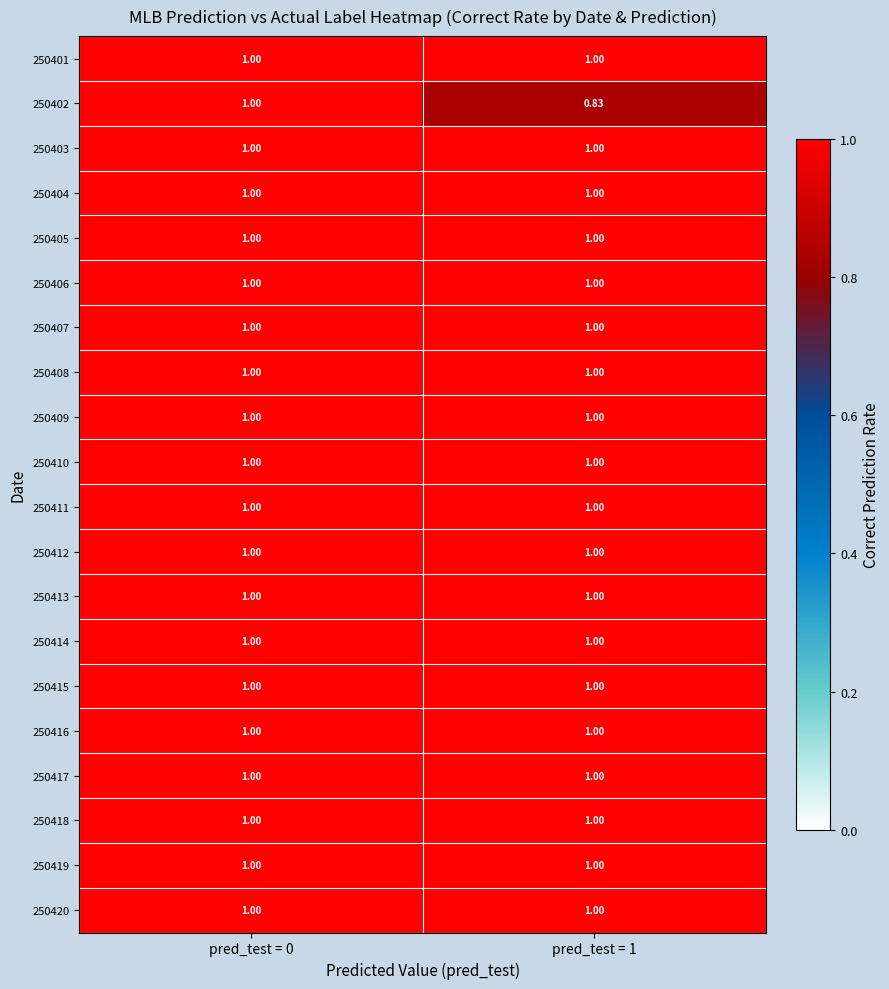

Which series has the widest spread of values?

250402